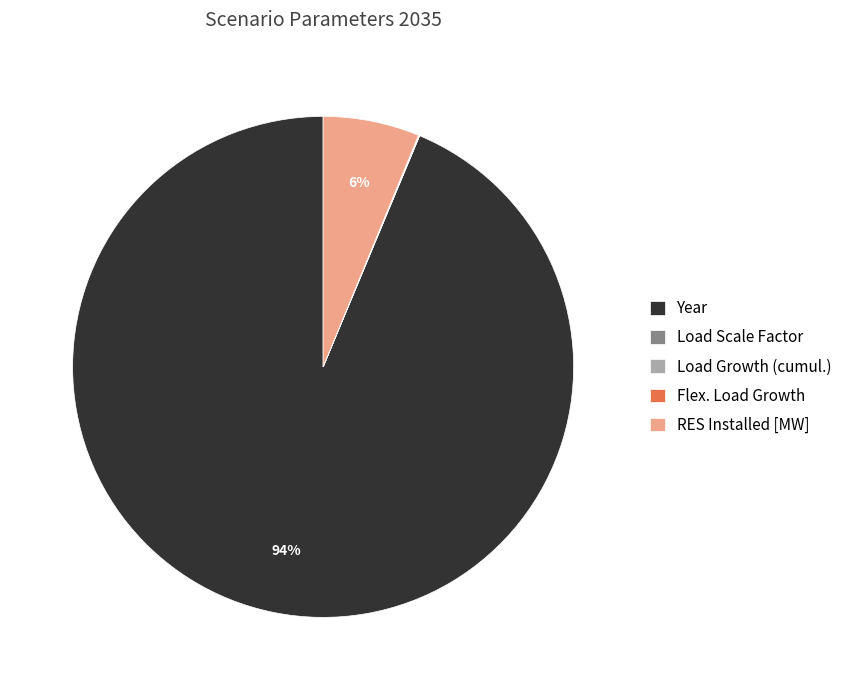

To the nearest percent, what is the difference between the largest and smallest slice percentages?

94%